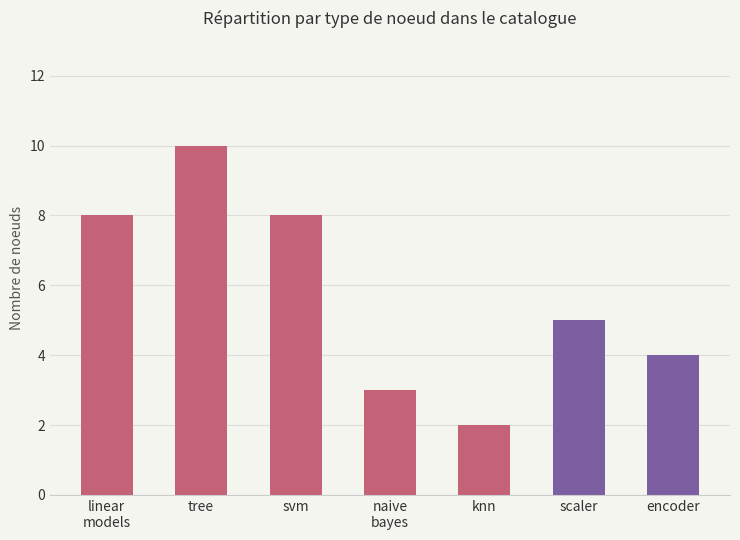

Reading left to right, list all the values displayed in this chart.

8	10	8	3	2	5	4